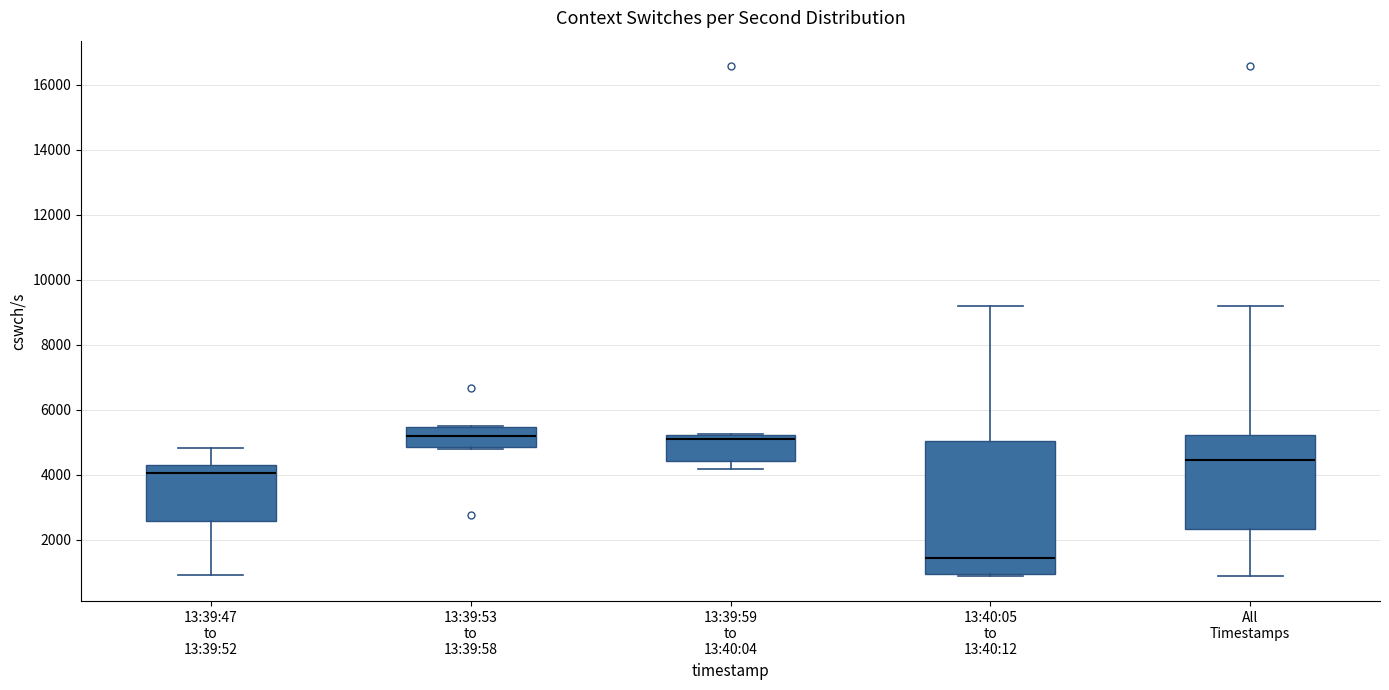

Where is the lower edge of the box for 13:39:59 to 13:40:04 on the y-axis? The values are not printed on the chart, so give them approximately, as read against the axis.

4400